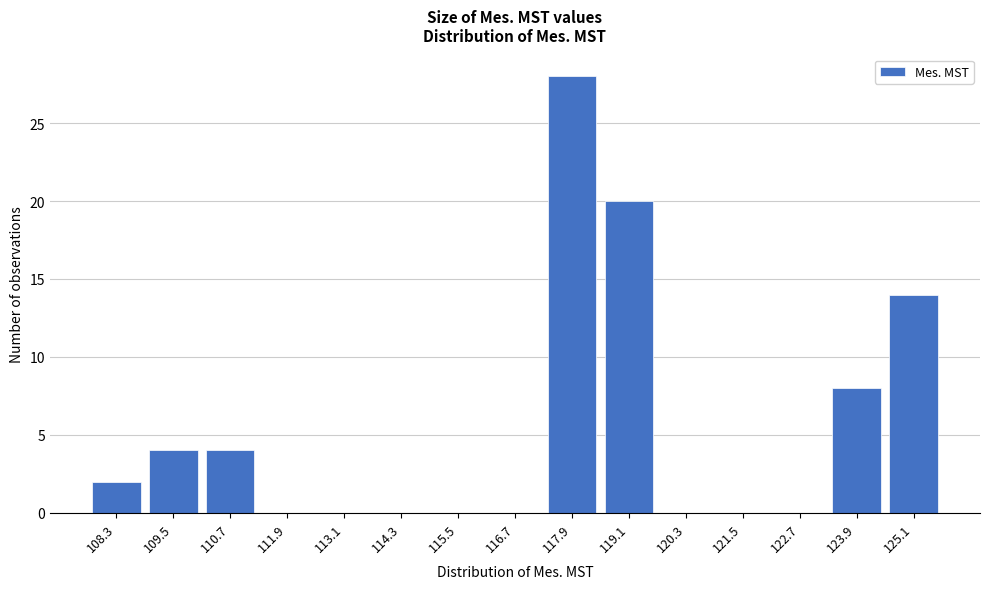

Reading right to left, what are all the values shown in this chart?

125.1=14	123.9=8	122.7=0	121.5=0	120.3=0	119.1=20	117.9=28	116.7=0	115.5=0	114.3=0	113.1=0	111.9=0	110.7=4	109.5=4	108.3=2